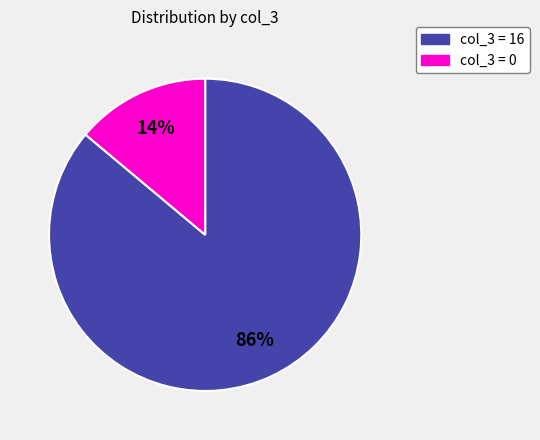

Do col_3 = 0 and col_3 = 16 together represent more than half of the pie?

Yes